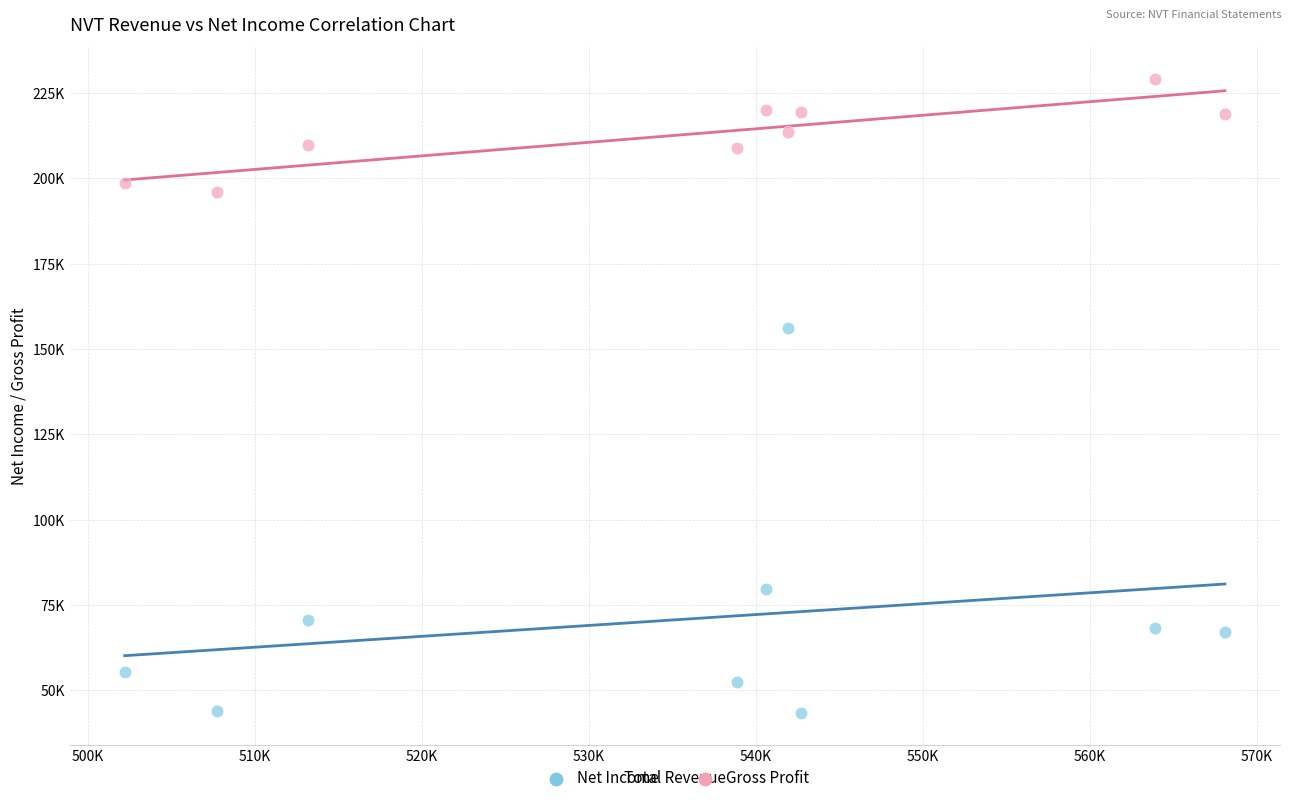

Which series reaches the minimum Y coordinate?

Net Income